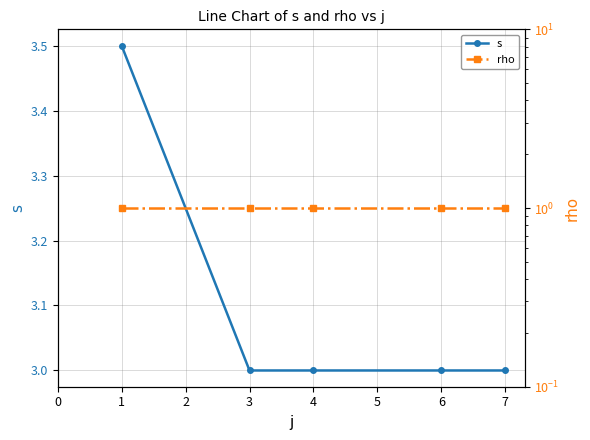

What is the difference between the maximum and minimum values in the s series?

0.5